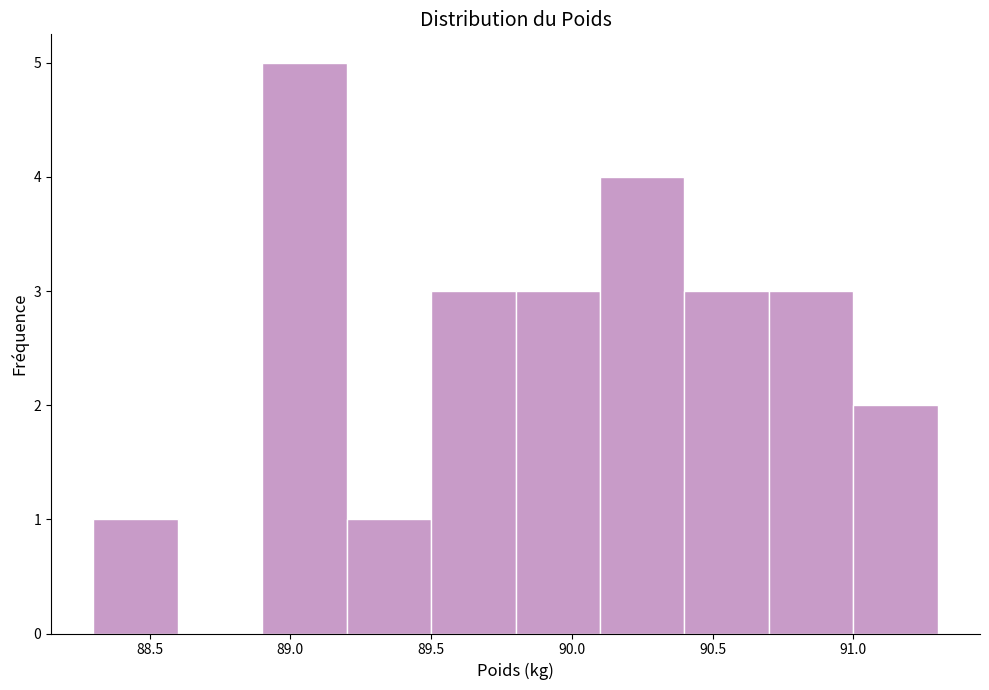

What is the height of the bar covering 88.9 to 89.2 on the x-axis? The values are not printed on the chart, so give them approximately, as read against the axis.

5